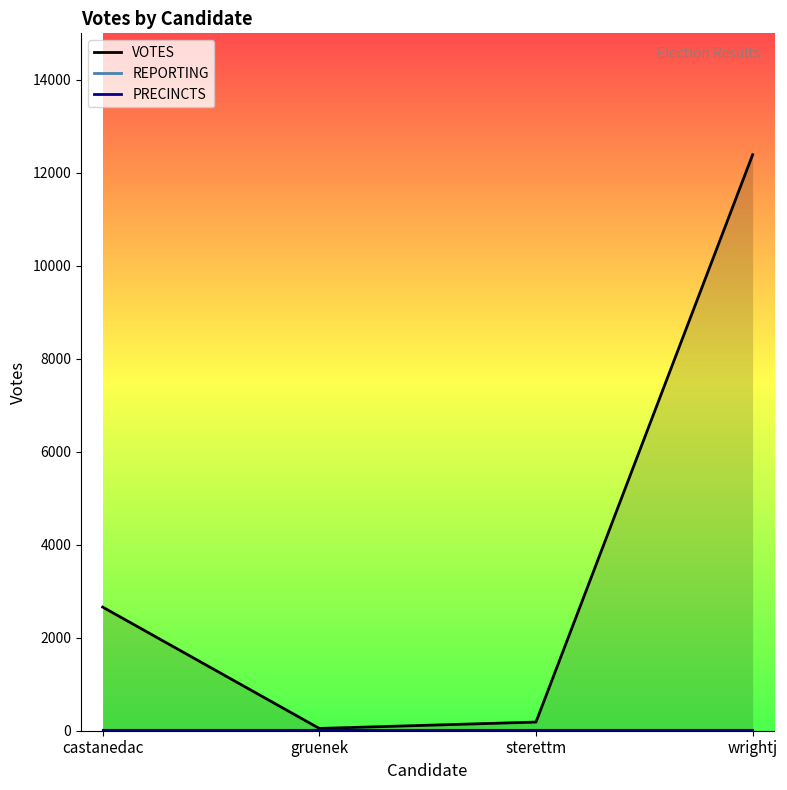

At which label does VOTES_line reach its minimum?

gruenek